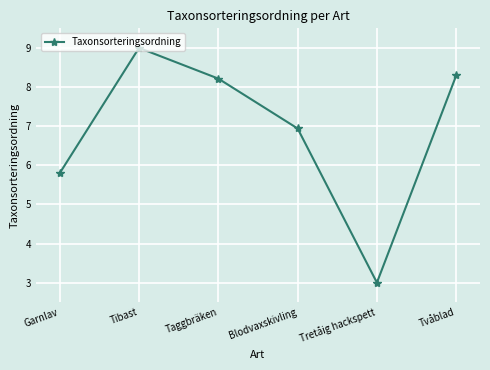

What is the ratio of the value at Tvåblad to the value at Garnlav?

1.4